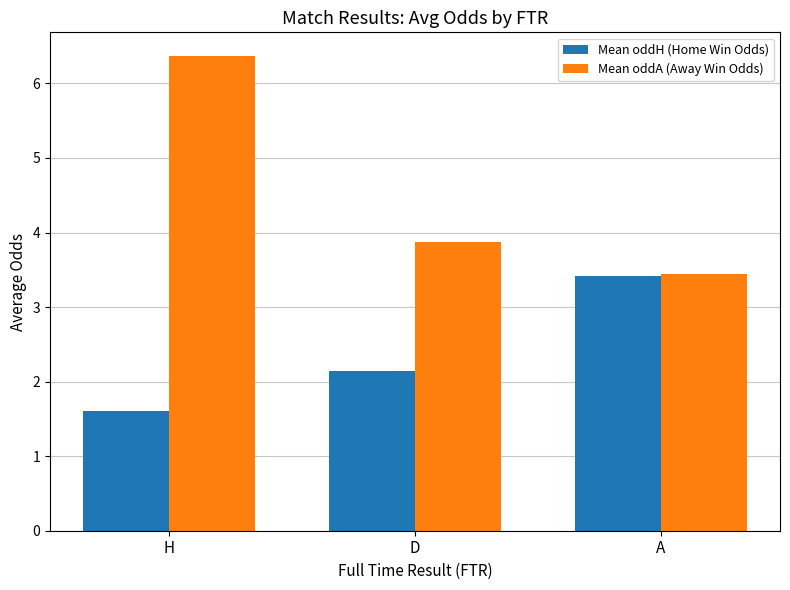

What is the value of the Mean oddH (Home Win Odds) bar at the 3rd from the left?

3.4